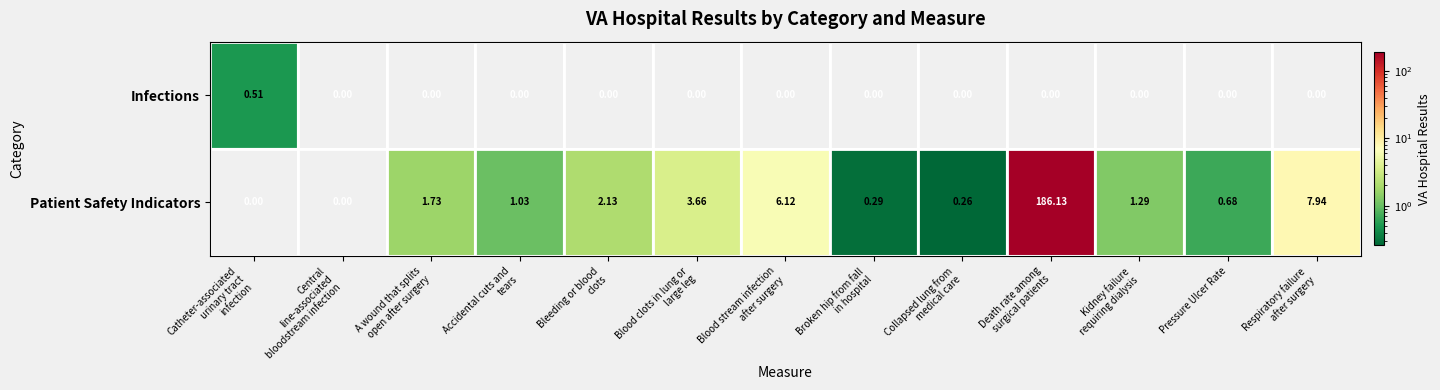

Rank the series by their average value, from highest to lowest.

Patient Safety Indicators, Infections